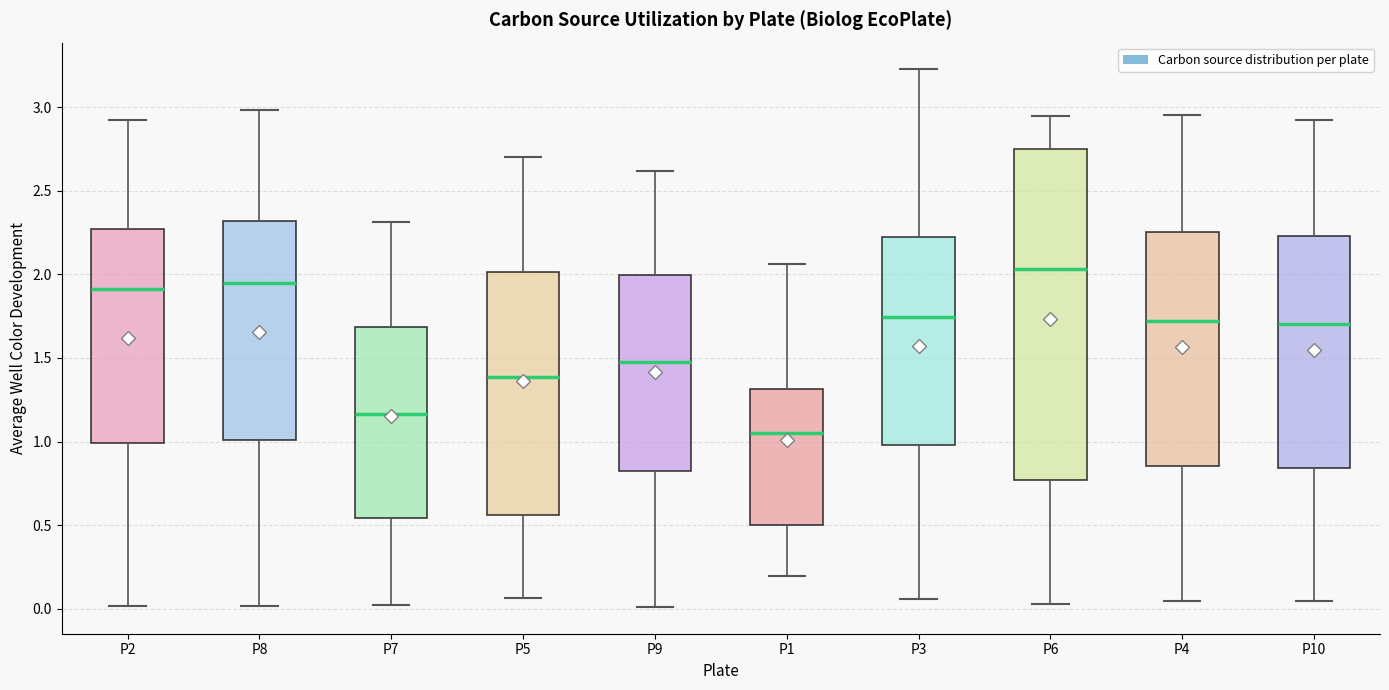

Which box is the tallest, from its lower edge to its upper edge?

P6